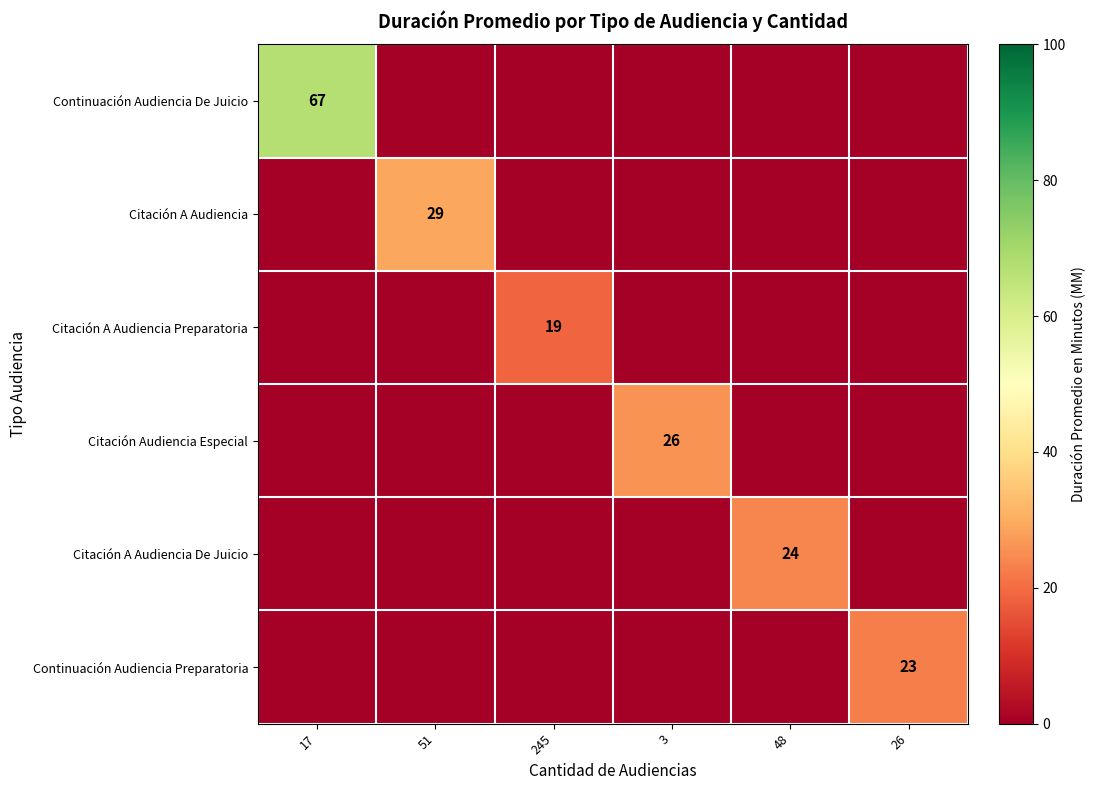

True or false: Continuación Audiencia De Juicio has a value of 40 at 3.

False